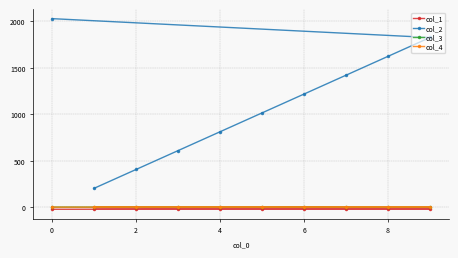

Which series has the largest range (max minus min)?

col_2